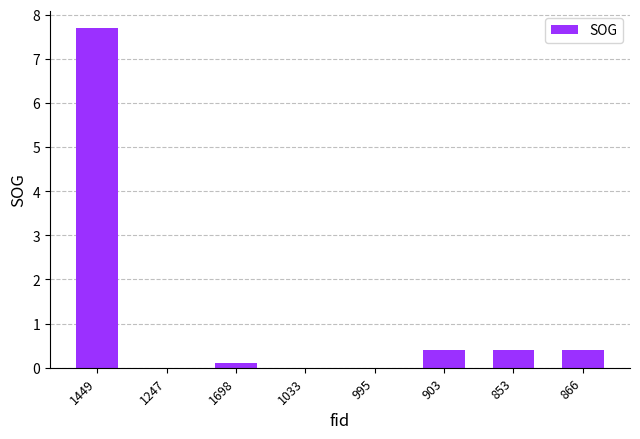

Count the number of categories in the chart.

8